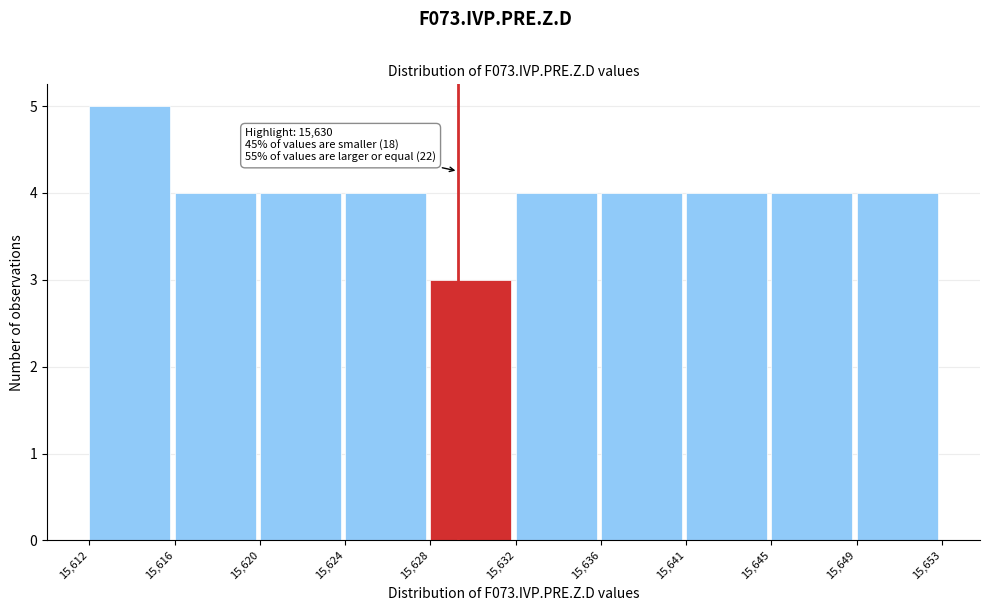

Reading left to right, transcribe all the data shown in this chart.

5	4	4	4	3	4	4	4	4	4